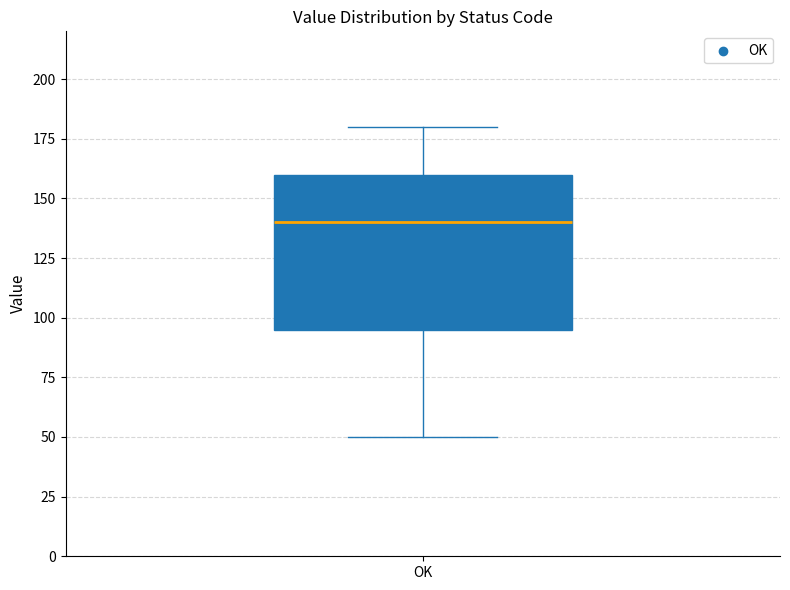

Read this box plot against the y-axis: the position of the median line, the range covered by the box, and the ends of both whiskers. The values are not printed on the chart, so give them approximately, as read against the axis.

median 140, box 95 to 160, whiskers 50 to 180